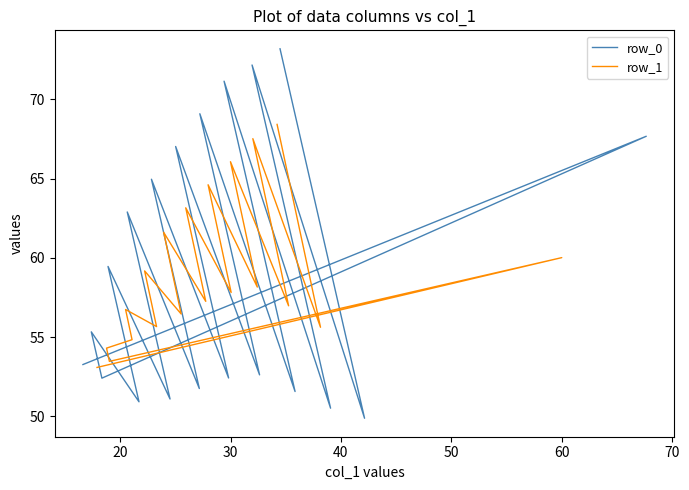

Is the value of row_0 at 70 greater than the value of row_1 at 80?

No